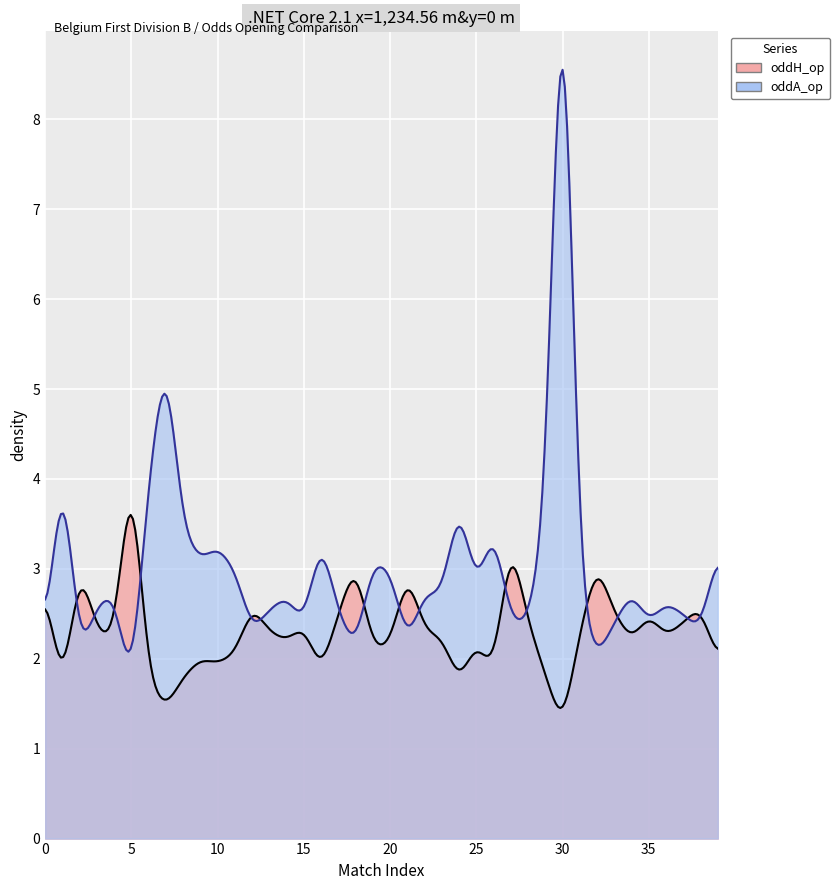

Rank the categories by oddH_op value from lowest to highest.

30, 7, 1, 6, 24, 8, 16, 26, 29, 10, 39, 9, 11, 19, 20, 4, 14, 25, 34, 23, 36, 3, 13, 22, 31, 15, 28, 37, 17, 33, 35, 12, 38, 0, 21, 2, 18, 32, 27, 5